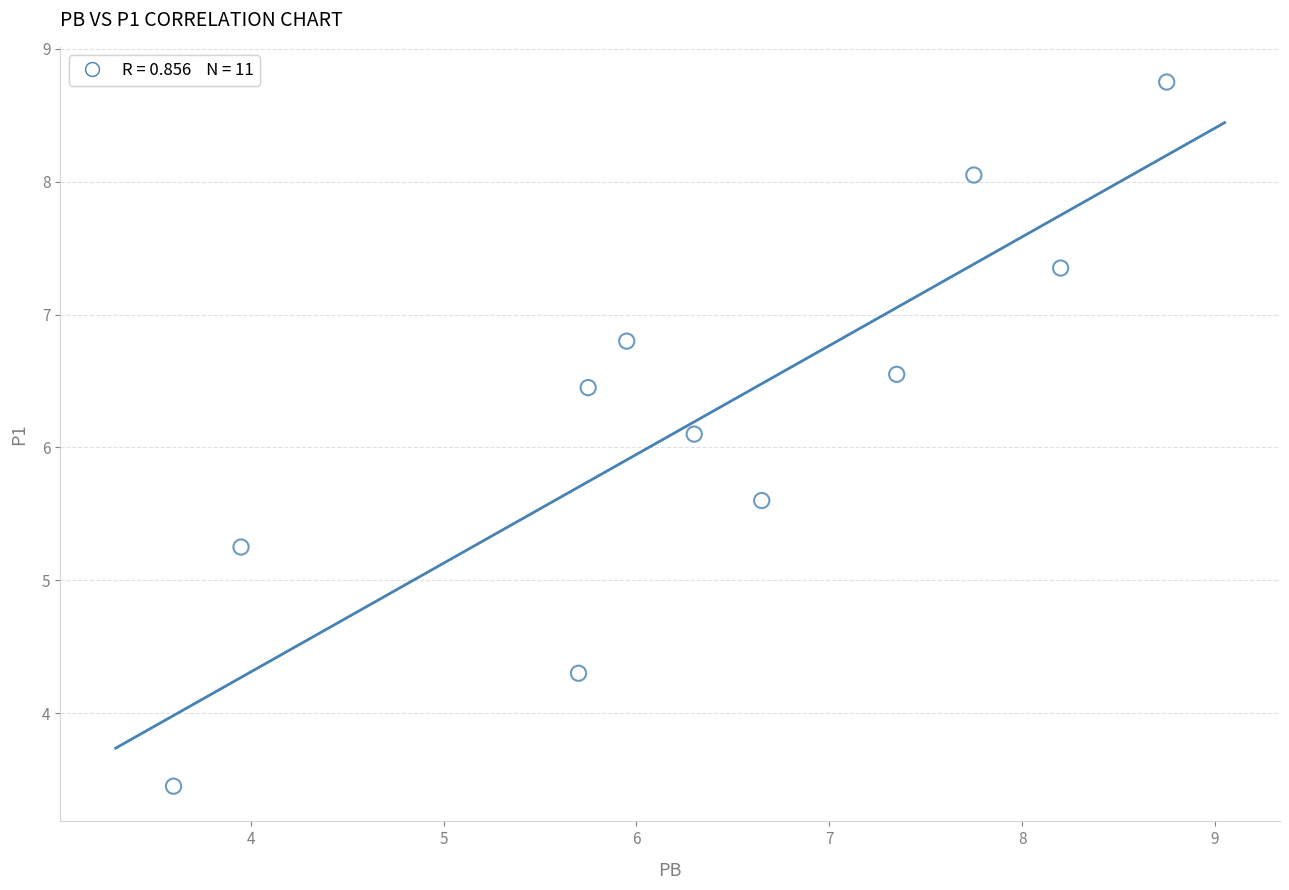

What is the range of Y values (max minus min)?

5.3